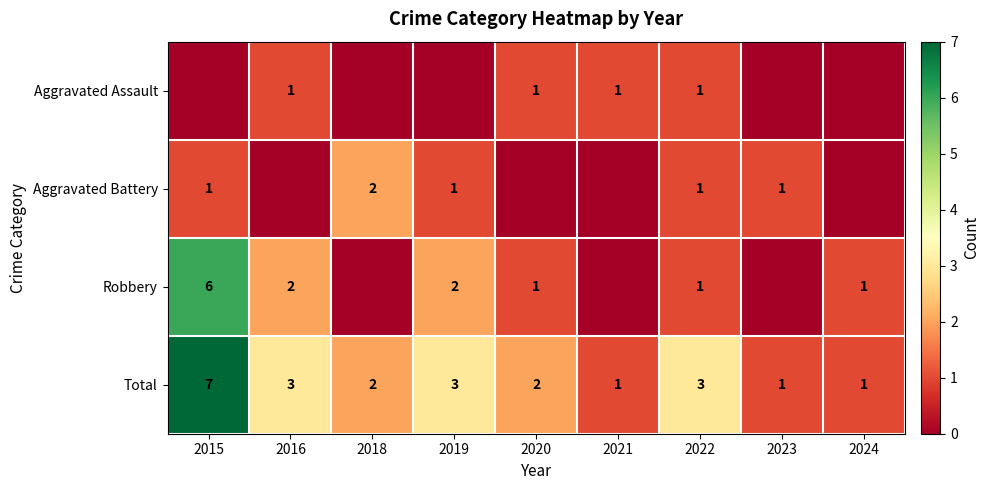

What is the maximum value shown in the chart?

7